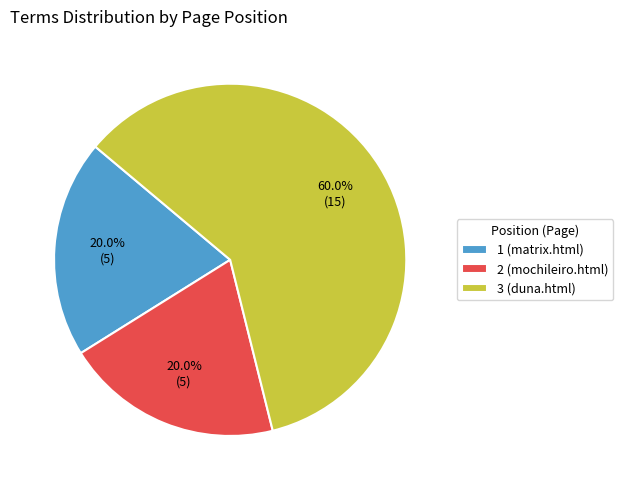

How many segments does this pie chart have?

3